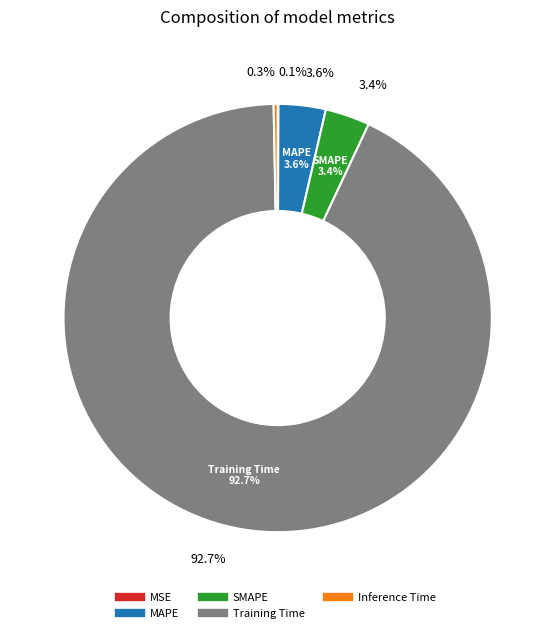

Count the number of slices in the pie.

5